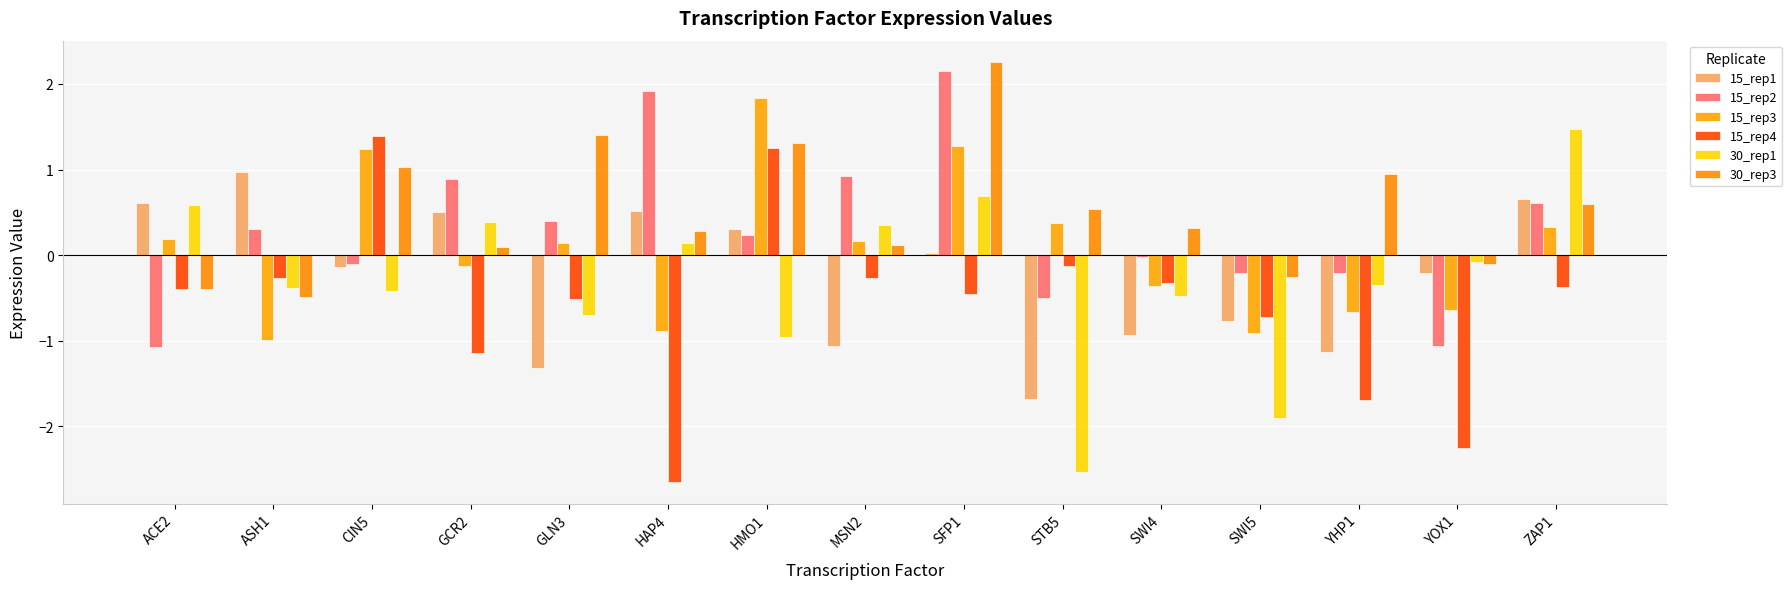

Does the chart contain any negative values?

Yes